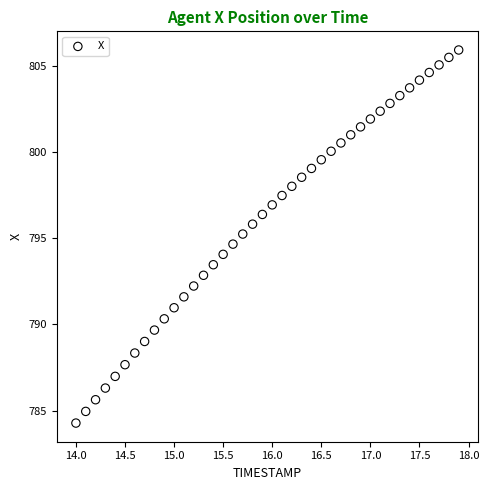

What is the range of X values (max minus min)?

3.9